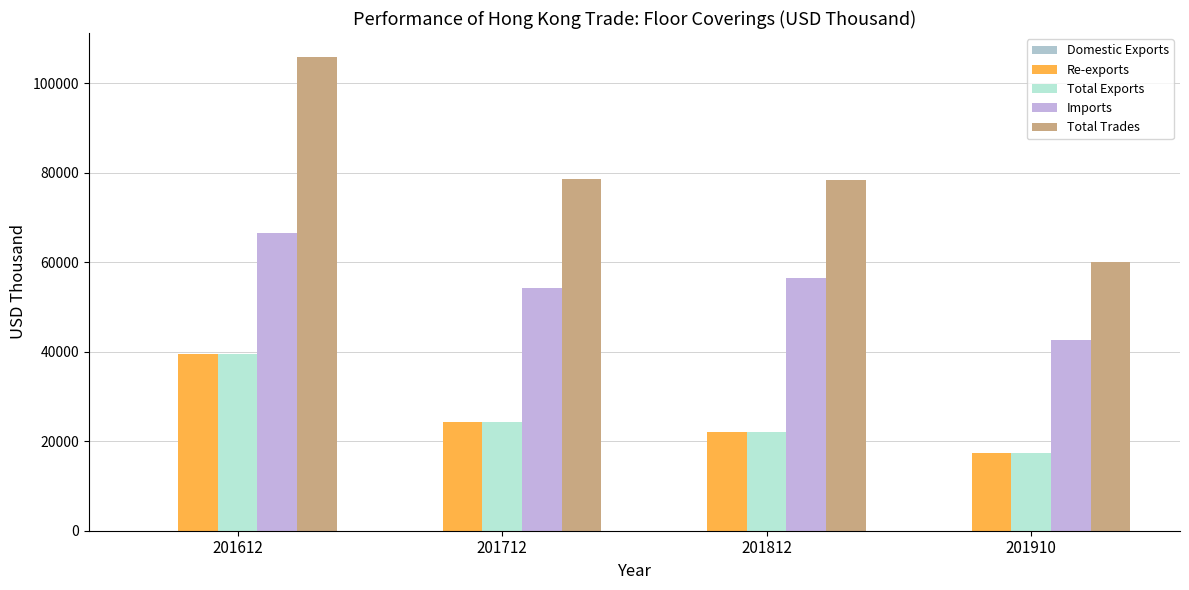

The value of Total Trades at 201910 is 59992.0. True or false?

True